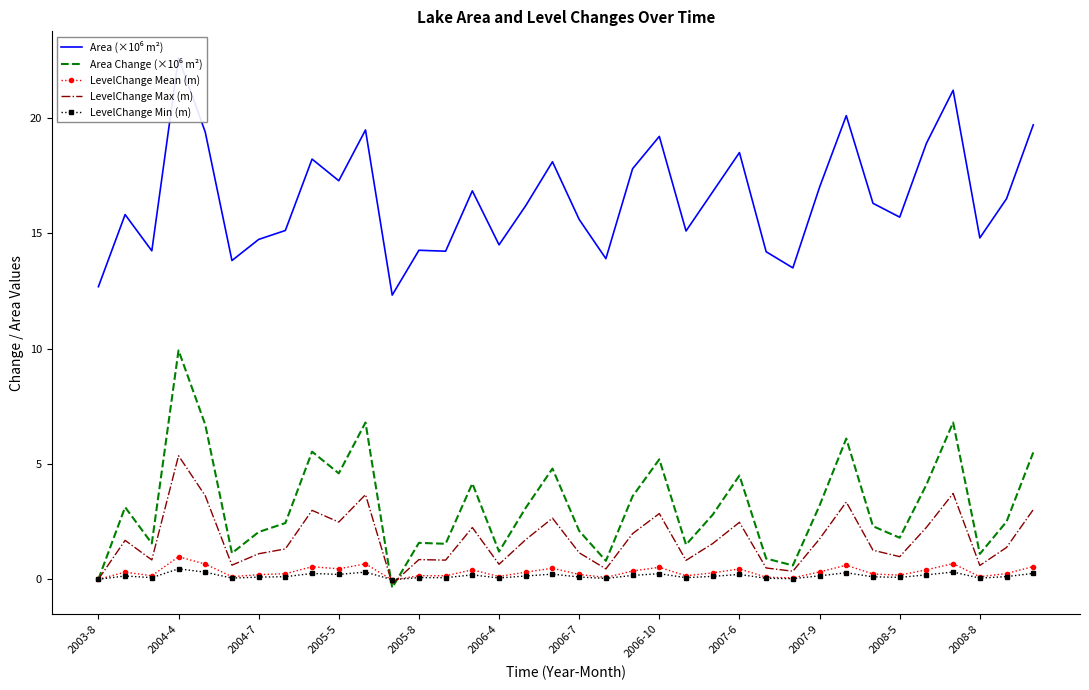

The LevelChange Min (m) series shows 0.1 at 2008-8. True or false?

True